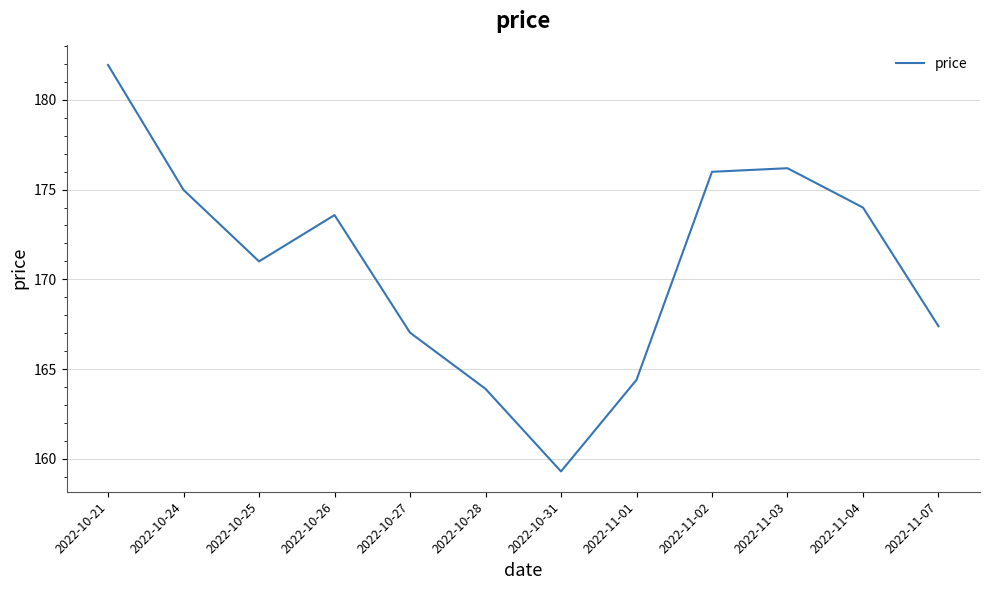

Reading left to right, what are all the values shown in this chart?

2022-10-21=181.9	2022-10-24=175.0	2022-10-25=171.0	2022-10-26=173.6	2022-10-27=167.0	2022-10-28=163.9	2022-10-31=159.3	2022-11-01=164.4	2022-11-02=176.0	2022-11-03=176.2	2022-11-04=174.0	2022-11-07=167.4